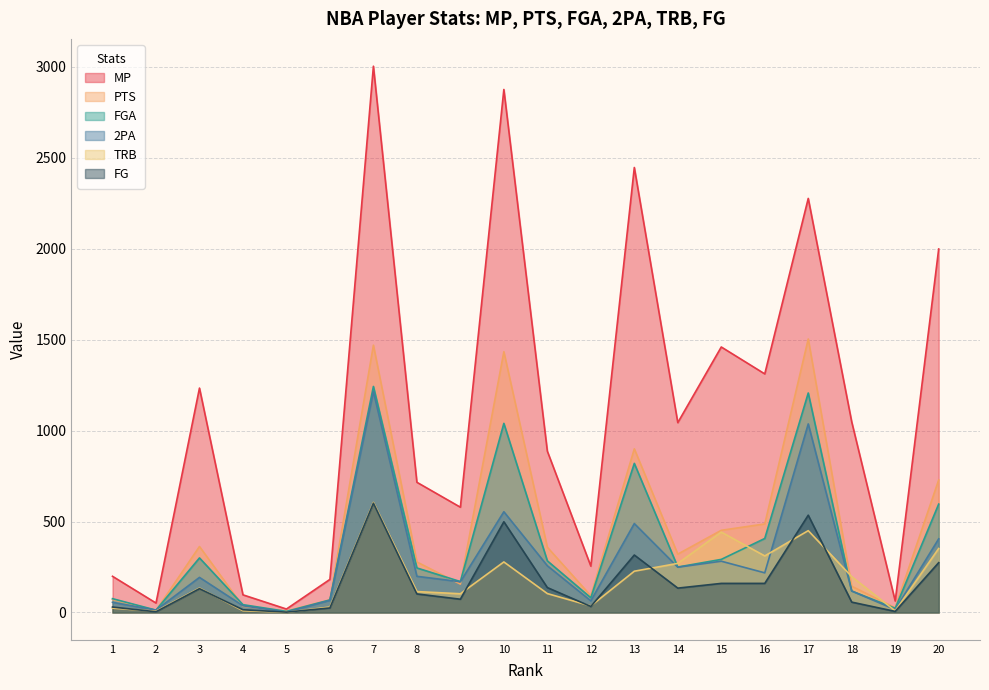

Where is the first local maximum for TRB?

3